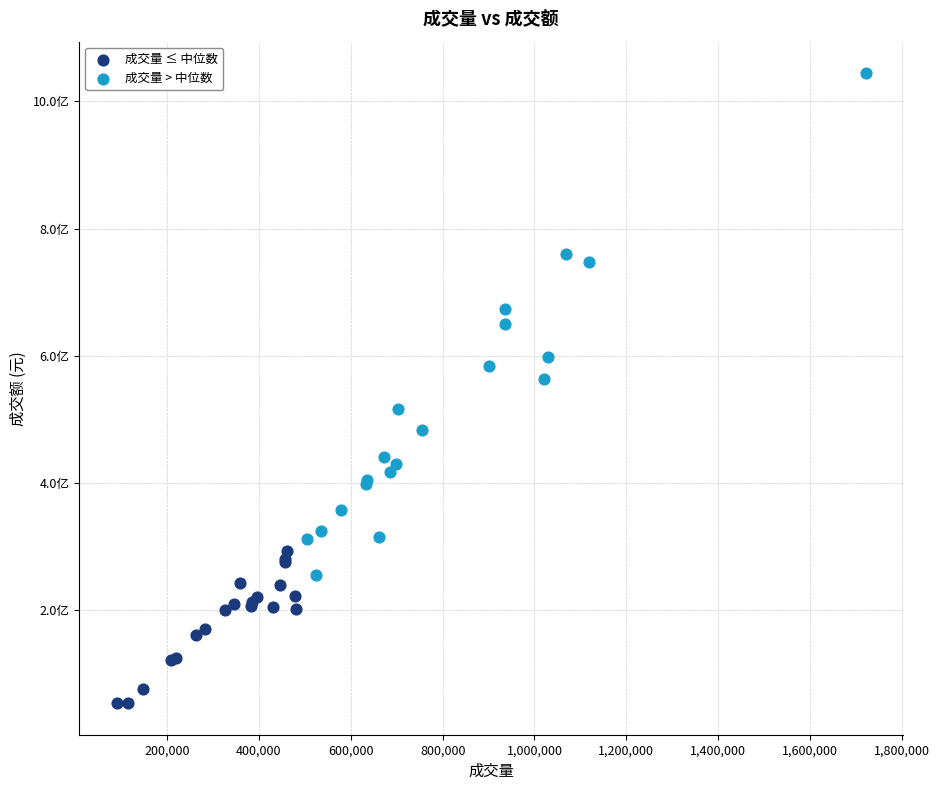

What are all the series names shown in the legend?

成交量 ≤ 中位数, 成交量 > 中位数